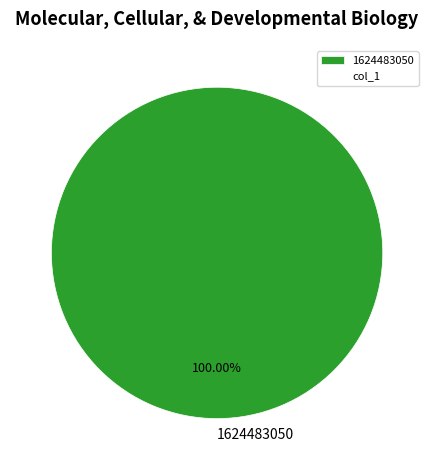

How many segments does this pie chart have?

1